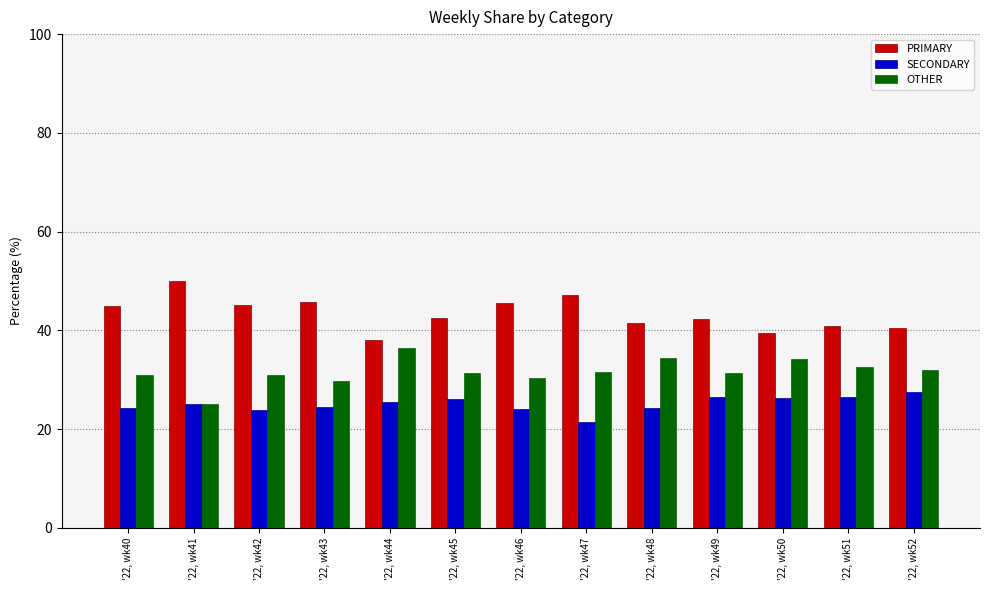

Rank the series by their average value, from lowest to highest.

SECONDARY, OTHER, PRIMARY